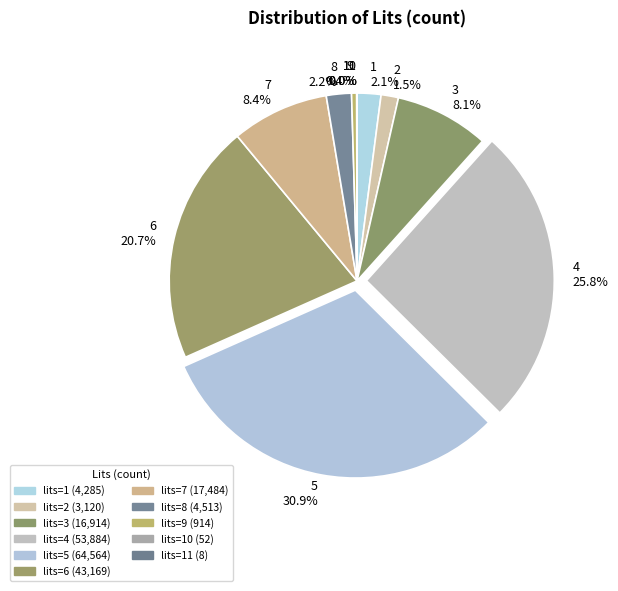

To the nearest percent, what is the average slice percentage?

9%